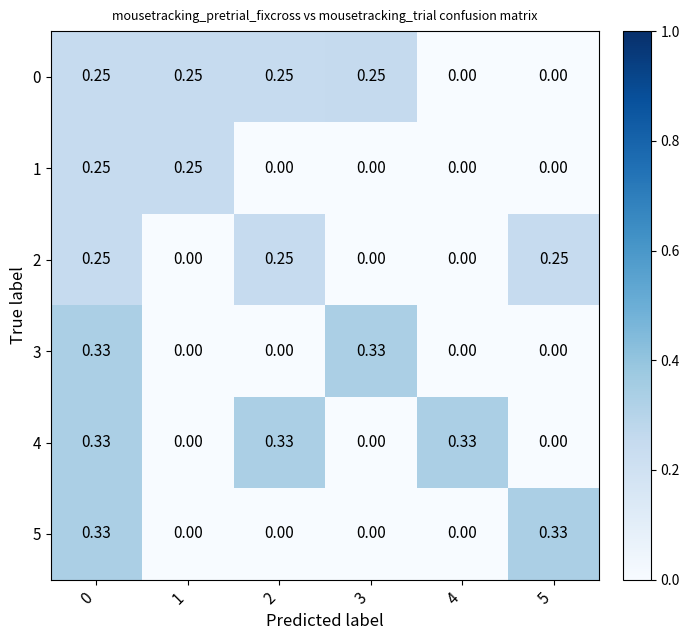

Rank the series at 1 from lowest to highest value.

2, 3, 4, 5, 0, 1